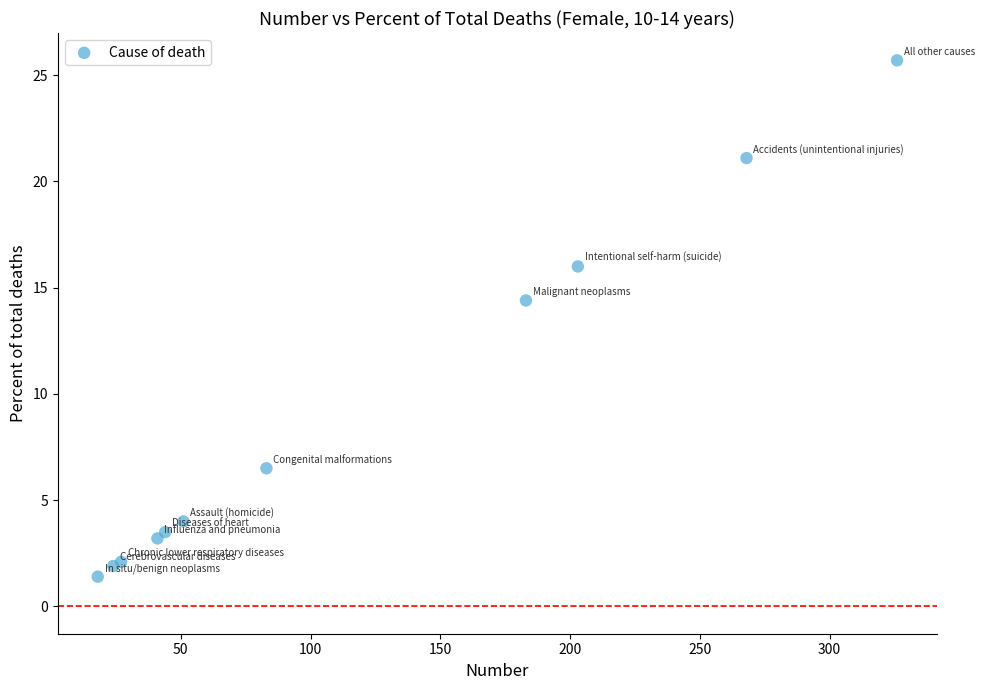

What Y value in the scatter plot is closest to 13?

14.4